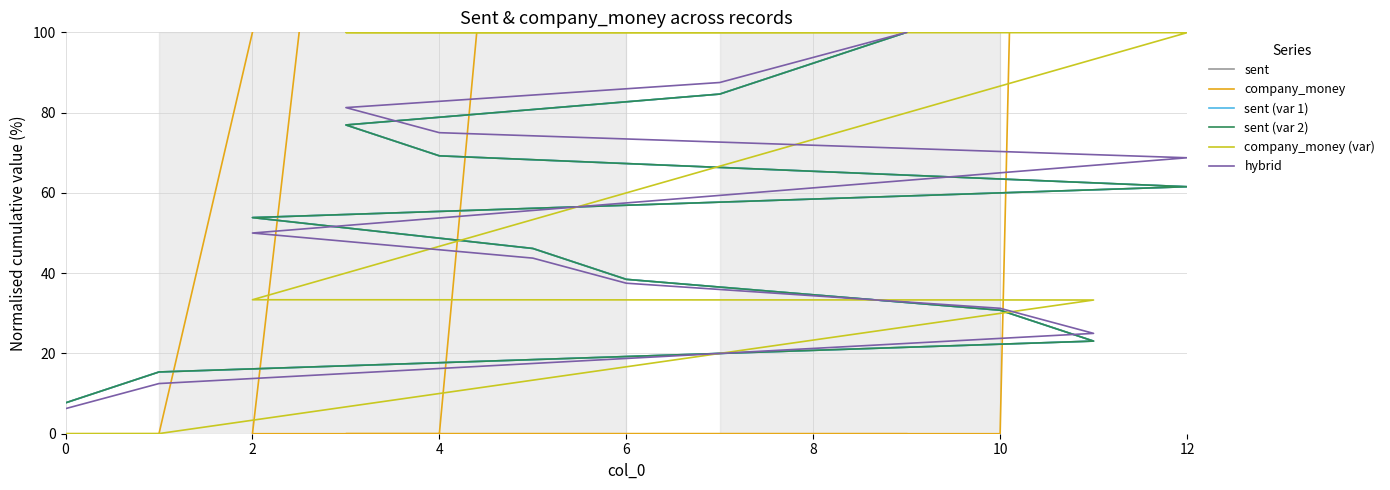

True or false: sent (var 1) has more than 2 interior local peaks.

False